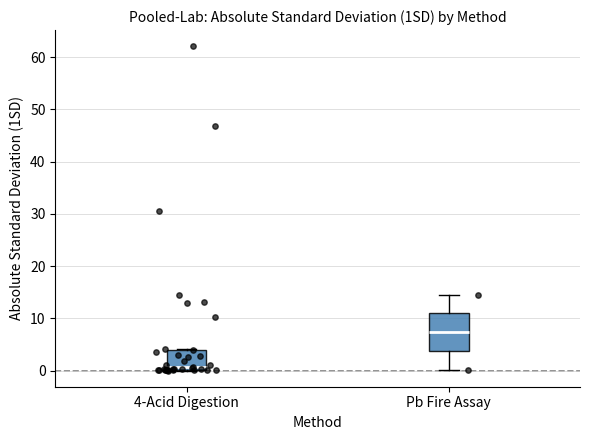

Which box has the lowest median line?

4-Acid Digestion